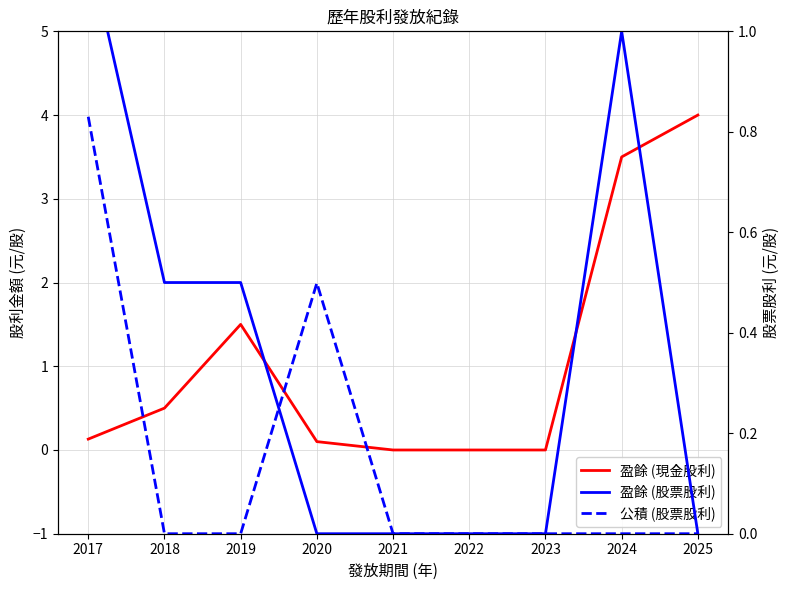

Between 2019 and 2024, which series saw the biggest shift?

盈餘 (現金股利)